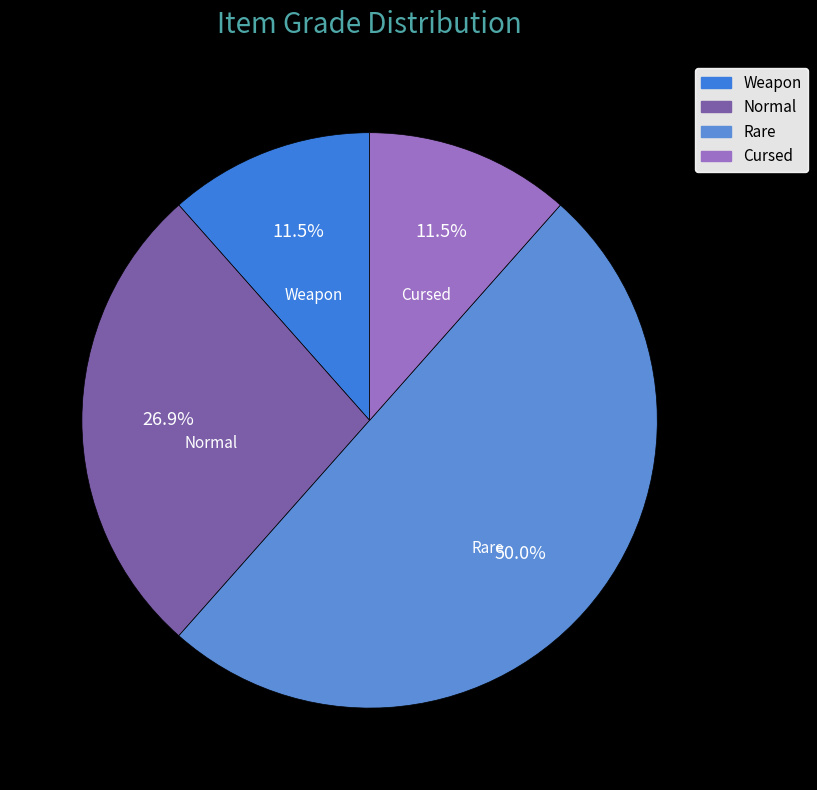

Approximately how many times larger is the value at Weapon compared to Normal?

0.4